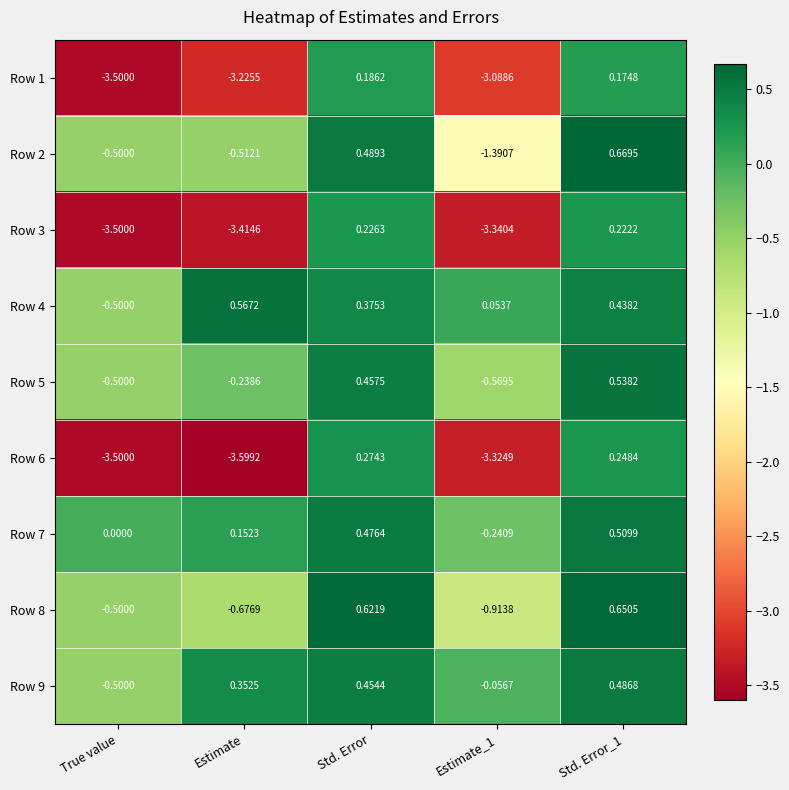

What is the total value across all series at True value?

-13.0